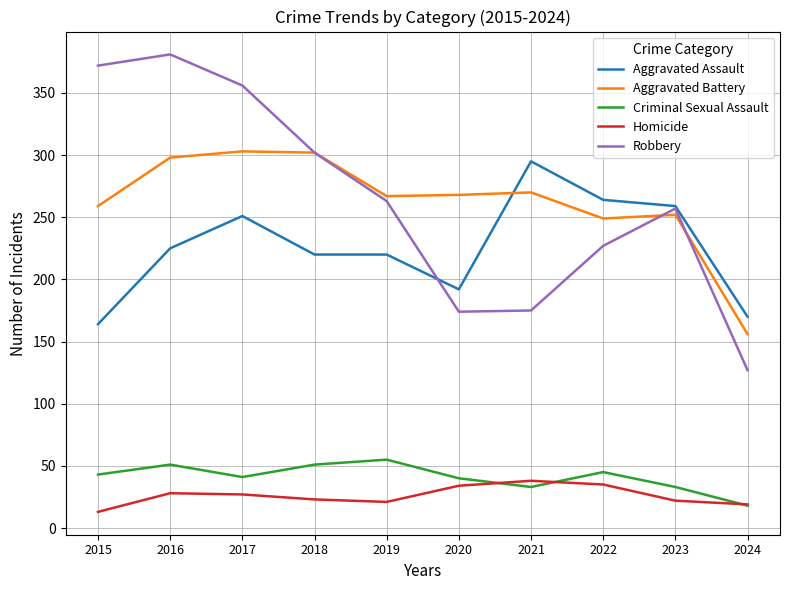

Between 2016 and 2018, which series saw the biggest shift?

Robbery